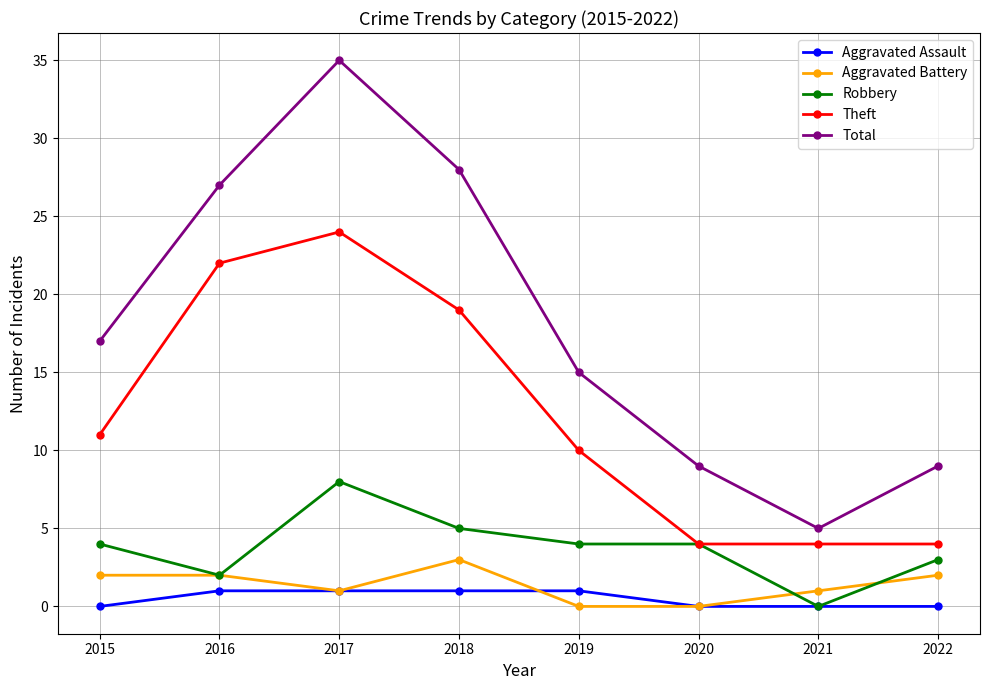

Reading right to left, transcribe all the data shown in this chart.

Aggravated Assault: 0	0	0	1	1	1	1	0
Aggravated Battery: 2	1	0	0	3	1	2	2
Robbery: 3	0	4	4	5	8	2	4
Theft: 4	4	4	10	19	24	22	11
Total: 9	5	9	15	28	35	27	17